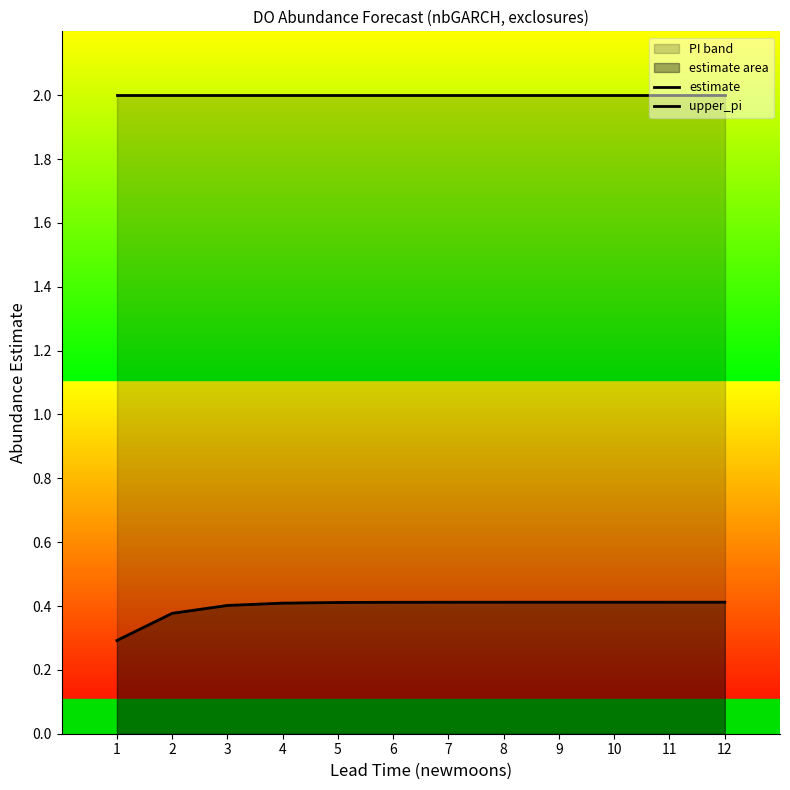

Count the estimate values in the range 0 to 1.

12